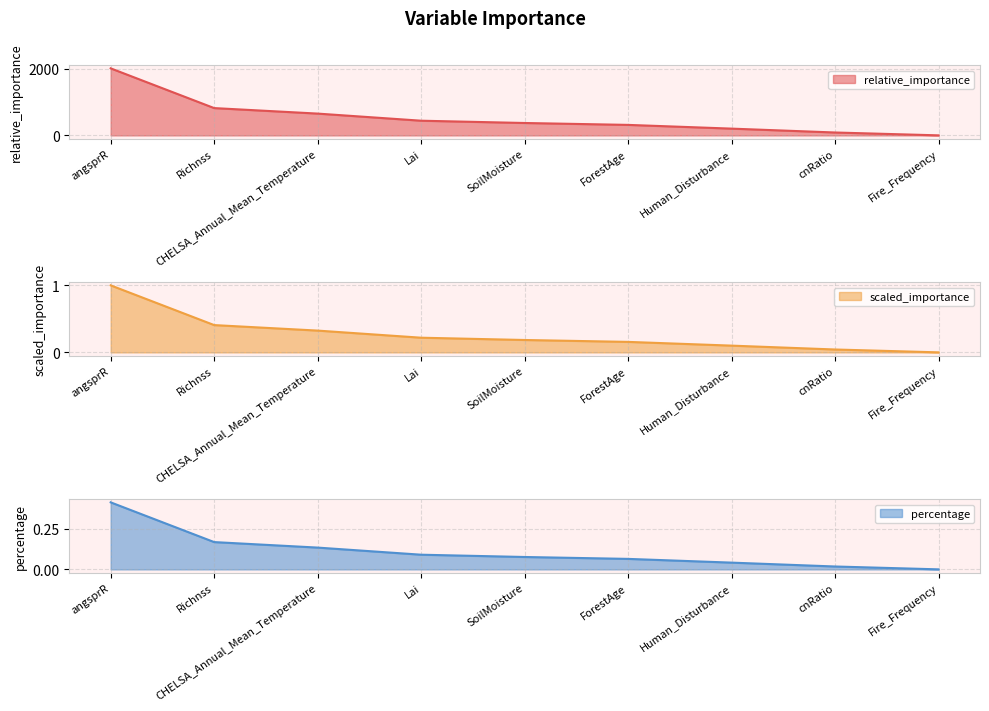

What is the approximate value of relative_importance at angsprR?

2018.2